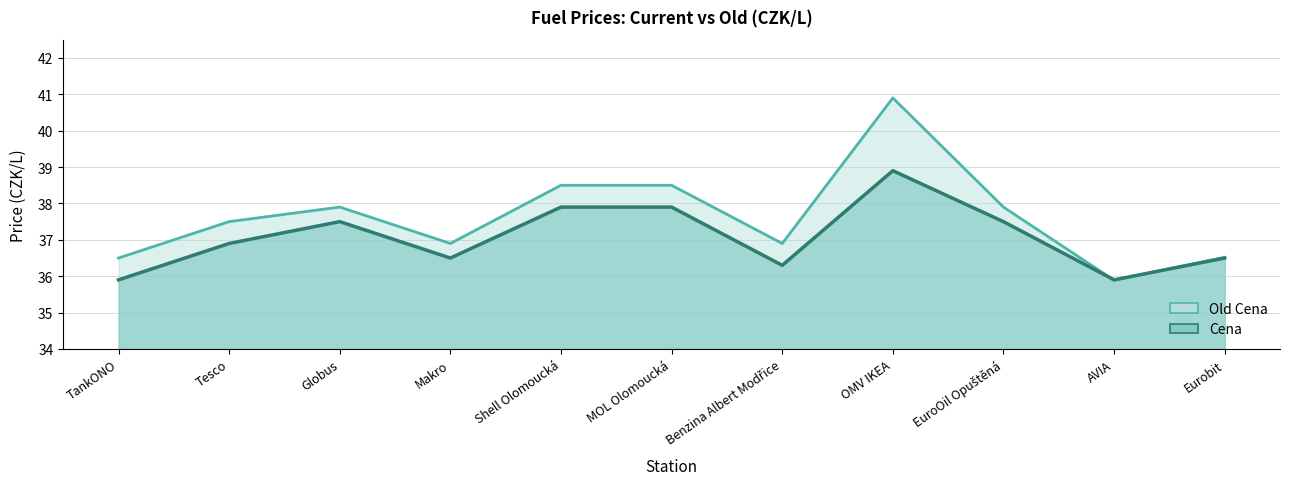

Is it true that Old Cena equals 36.9 at Makro?

True